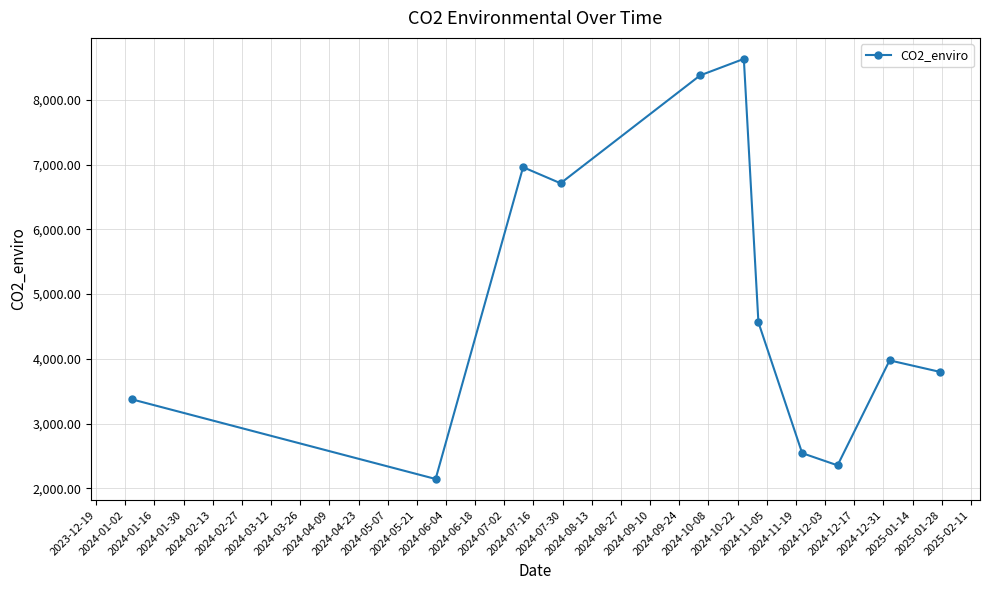

What is the average value?

4858.6